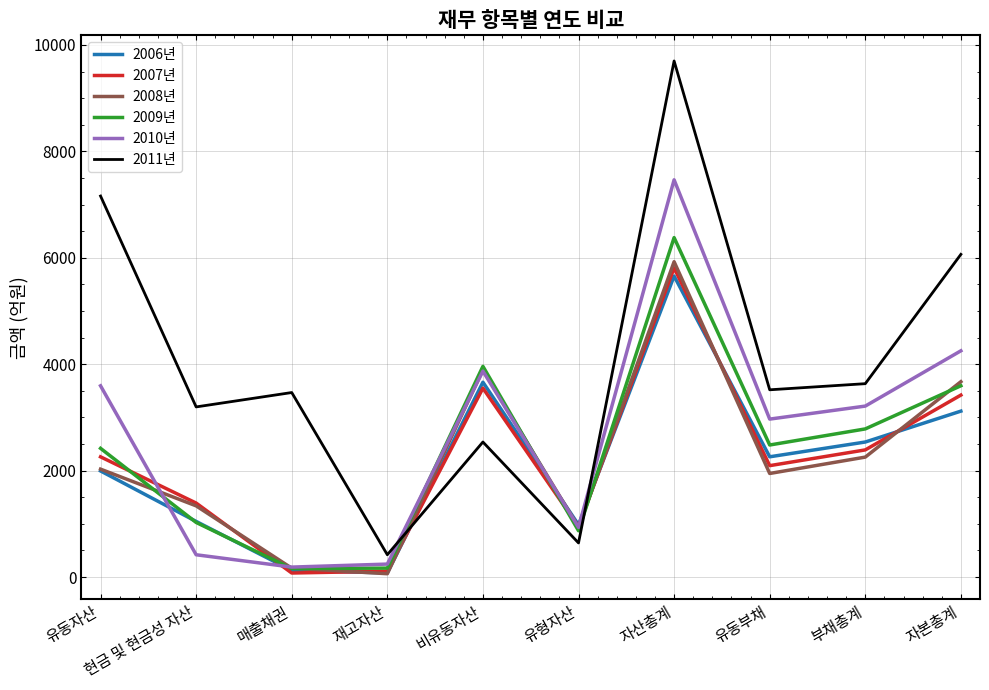

True or false: 2006년 has more than 2 interior local peaks.

False